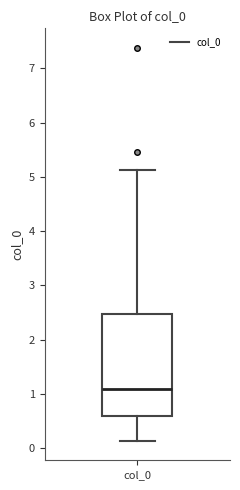

Transcribe this box plot: give where the median line is, the range the box spans, and where the two whiskers end, as read against the y-axis. The values are not printed on the chart, so give them approximately, as read against the axis.

median 1.1, box 0.6 to 2.5, whiskers 0.1 to 5.1